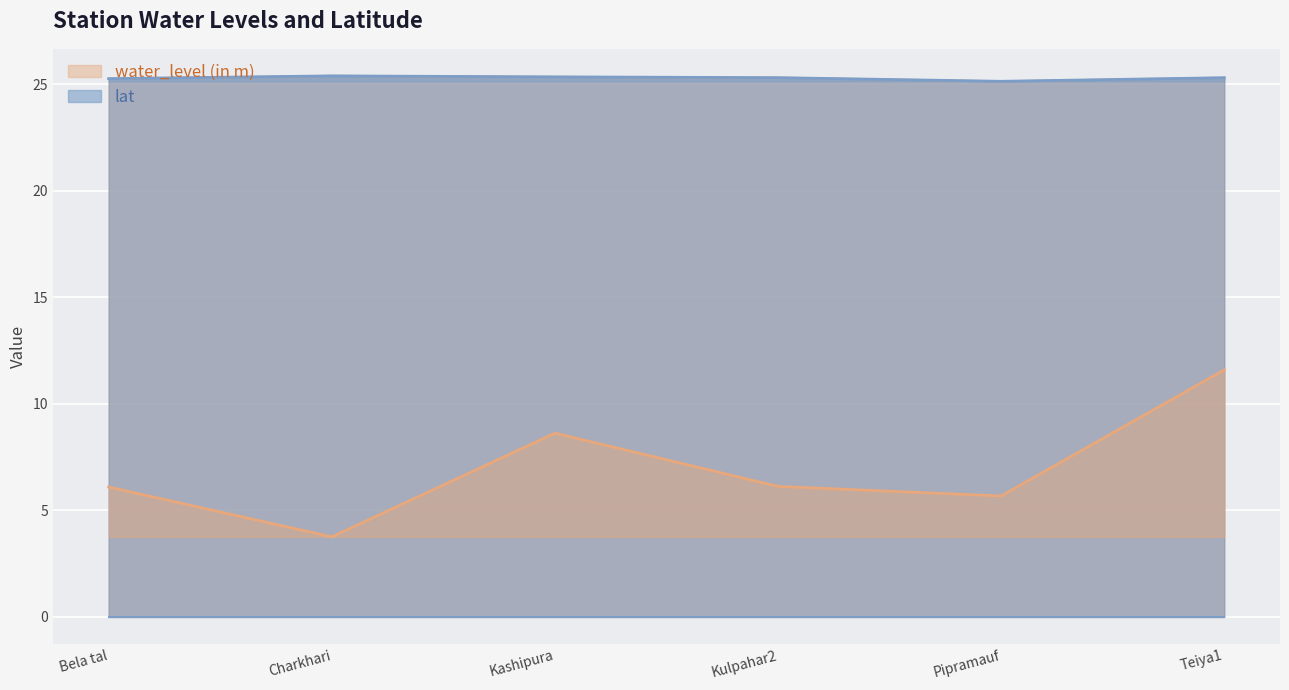

True or false: lat has more than 1 interior local peaks.

False